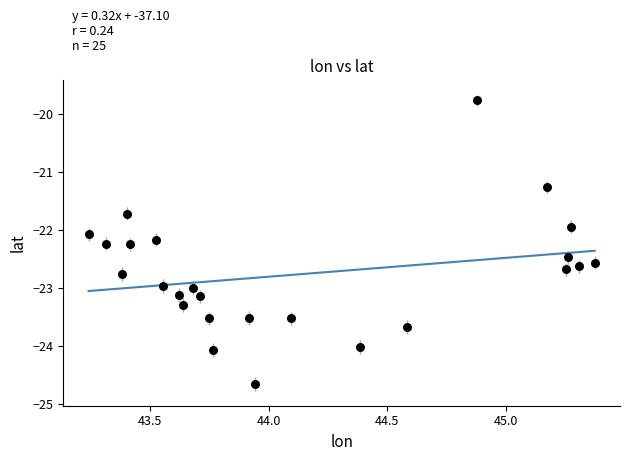

What is the range of X values (max minus min)?

2.1